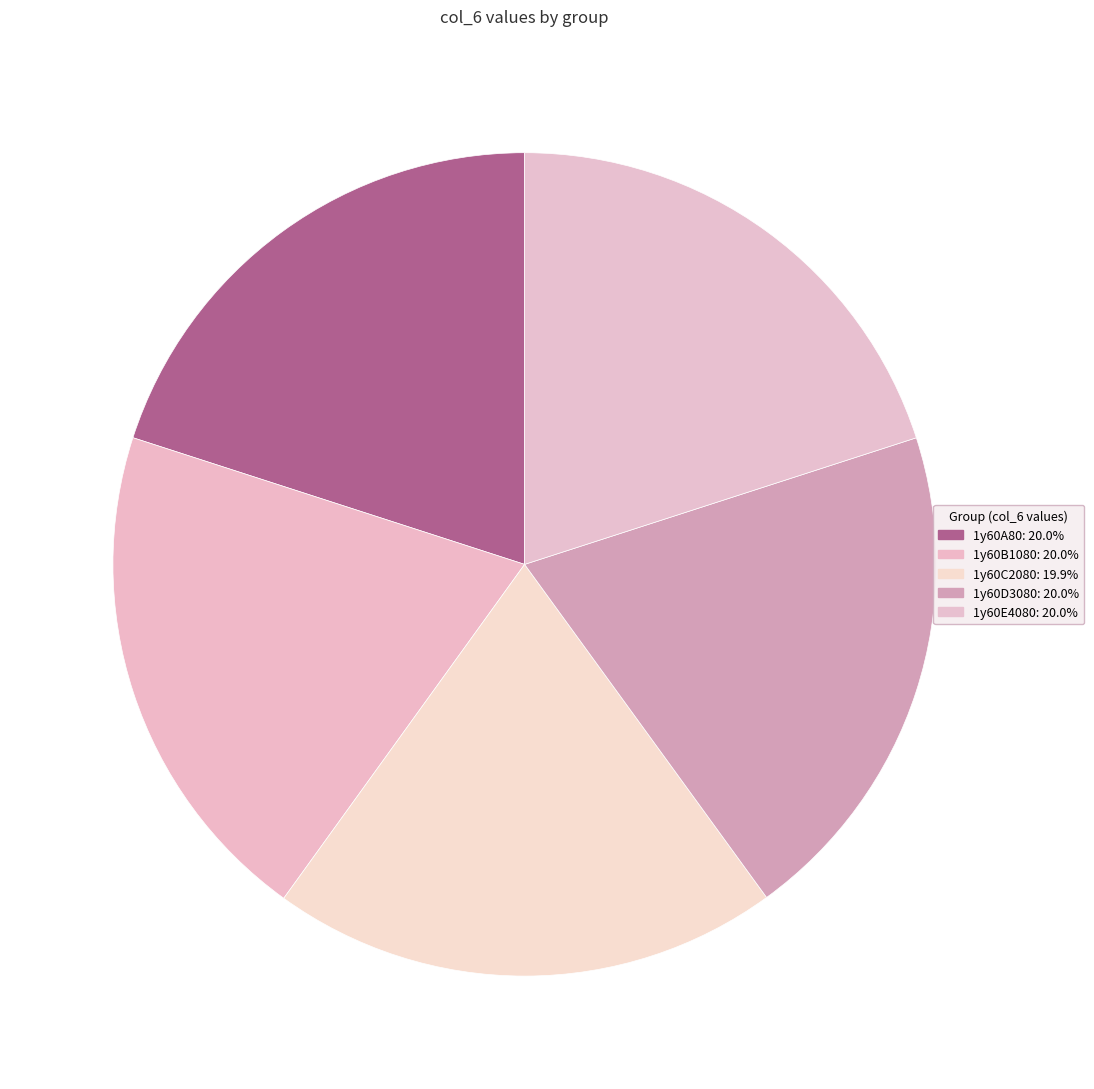

Count the number of slices in the pie.

5